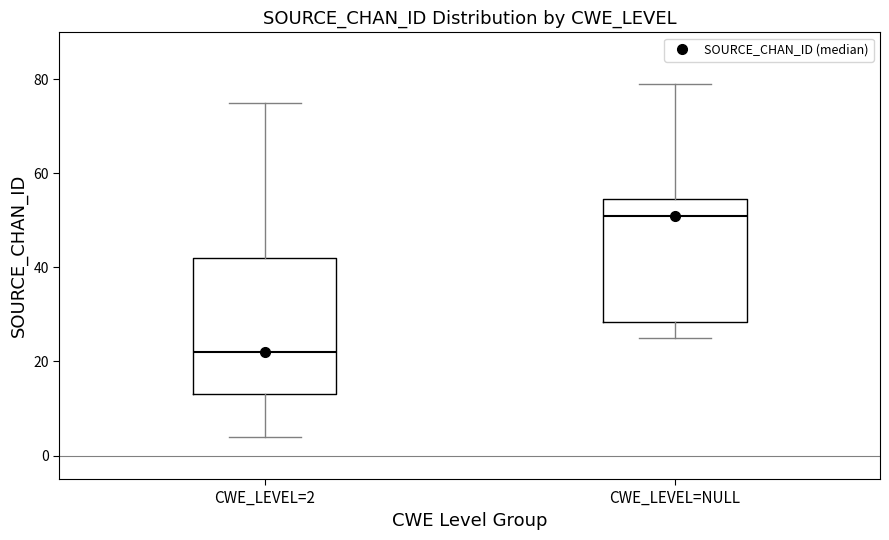

Which box has the highest median line?

CWE_LEVEL=NULL